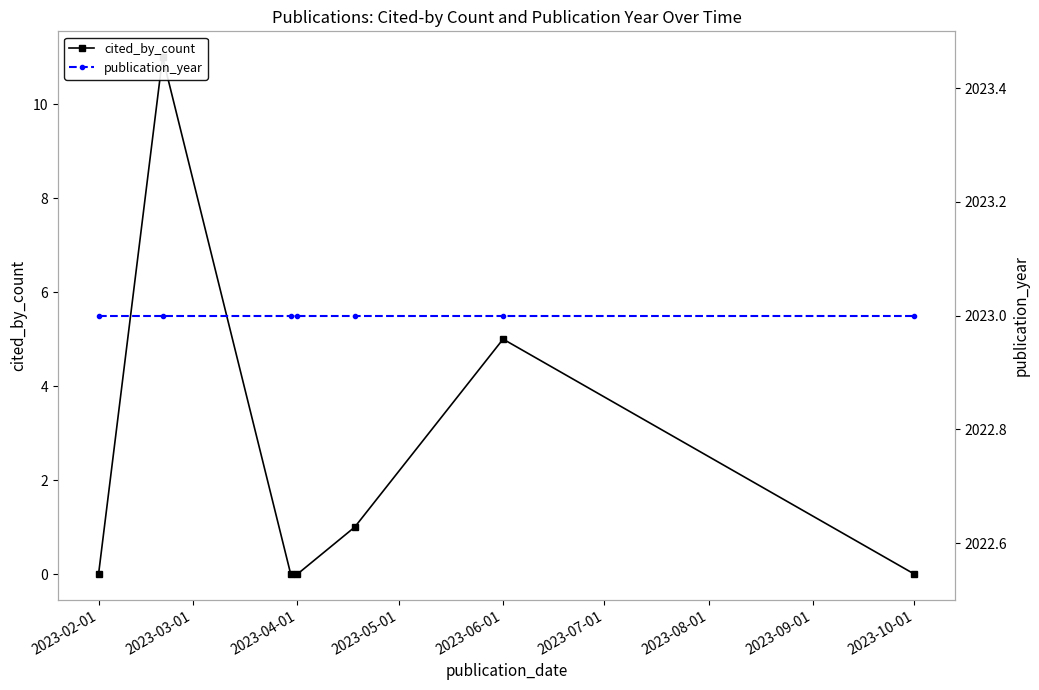

Which series changed the most between 2023-02-01 and 2023-05-01?

cited_by_count